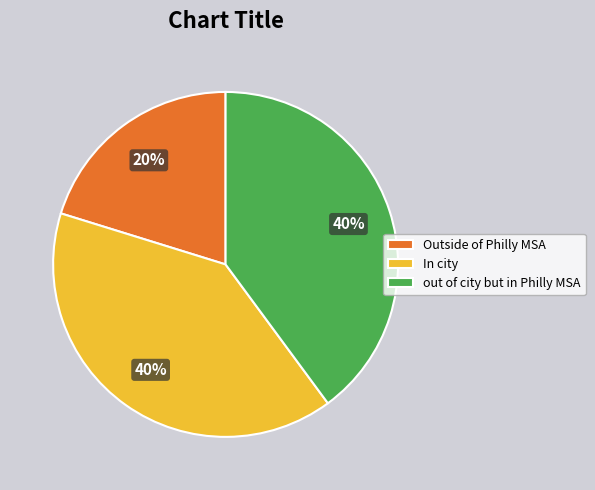

The out of city but in Philly MSA slice represents 49% of the pie. True or false?

False